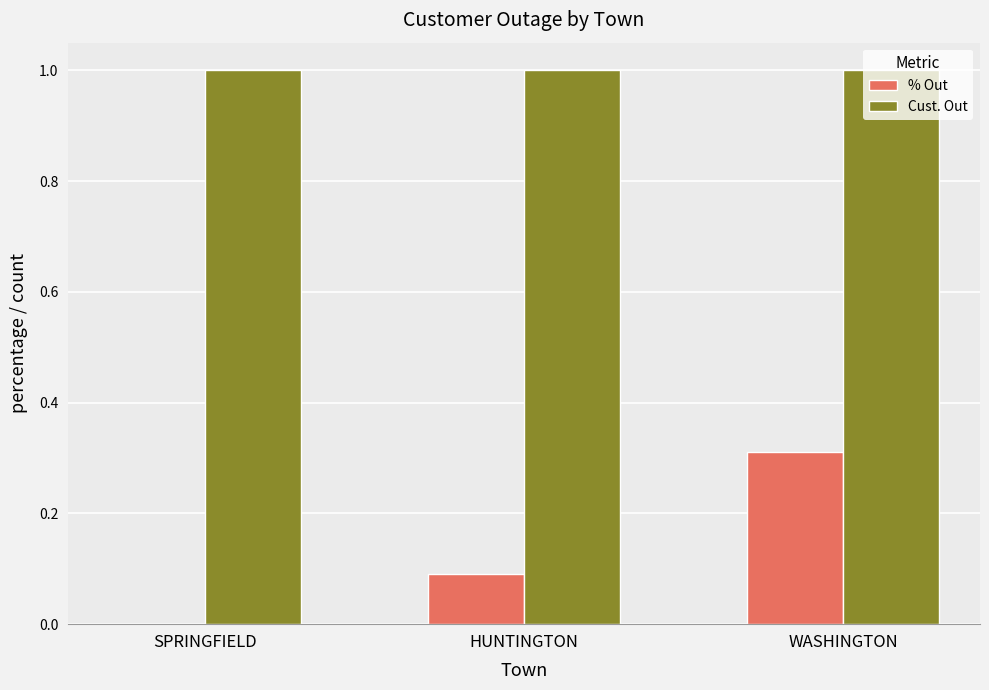

Reading left to right, list all the values displayed in this chart.

% Out: SPRINGFIELD=0.0	HUNTINGTON=0.1	WASHINGTON=0.3
Cust. Out: SPRINGFIELD=1.0	HUNTINGTON=1.0	WASHINGTON=1.0